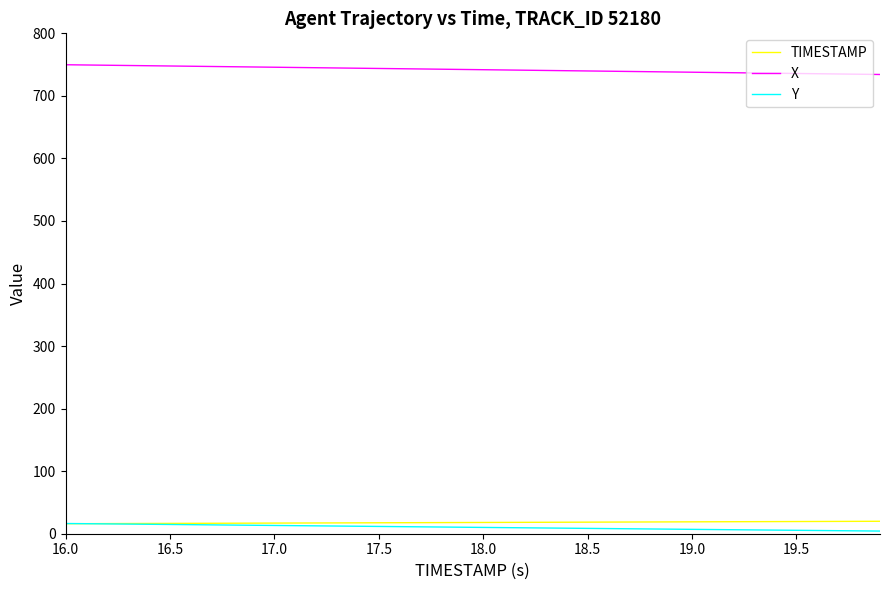

Which series has the largest total across all categories?

X